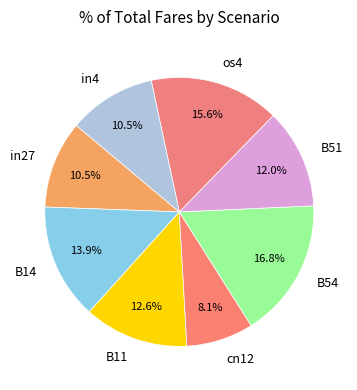

How many slices are in this pie chart?

8